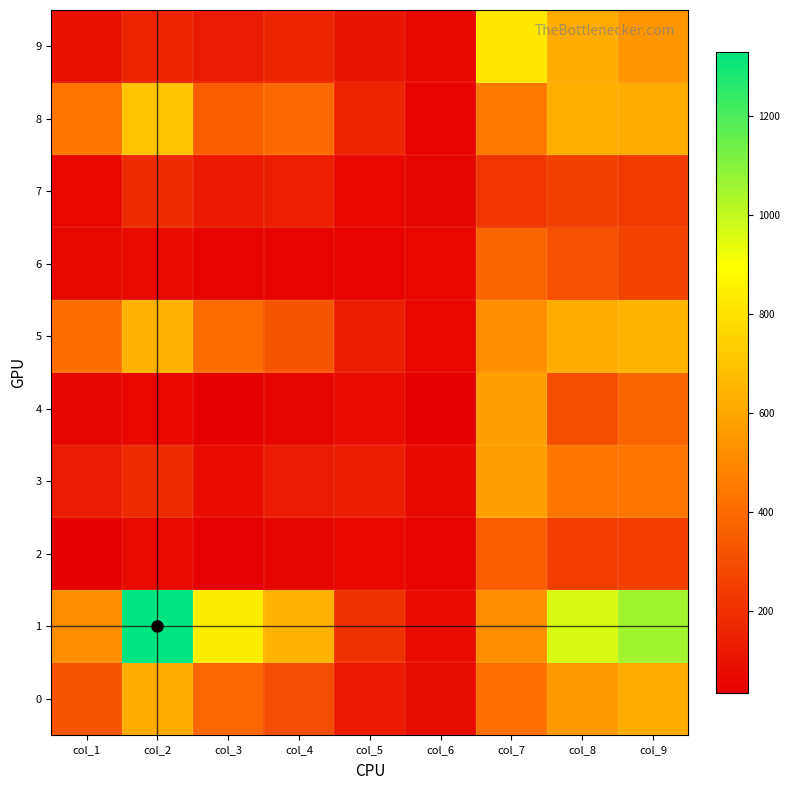

Reading right to left, extract all data points from this chart.

0: col_9=620	col_8=553	col_7=414	col_6=76	col_5=120	col_4=295	col_3=387	col_2=612	col_1=322
1: col_9=1052	col_8=963	col_7=518	col_6=82	col_5=204	col_4=644	col_3=834	col_2=1329	col_1=515
2: col_9=248	col_8=242	col_7=348	col_6=46	col_5=62	col_4=57	col_3=43	col_2=74	col_1=39
3: col_9=437	col_8=438	col_7=577	col_6=67	col_5=131	col_4=126	col_3=84	col_2=181	col_1=126
4: col_9=380	col_8=300	col_7=580	col_6=34	col_5=82	col_4=56	col_3=39	col_2=61	col_1=58
5: col_9=648	col_8=618	col_7=517	col_6=64	col_5=131	col_4=323	col_3=408	col_2=640	col_1=411
6: col_9=260	col_8=303	col_7=380	col_6=60	col_5=47	col_4=54	col_3=54	col_2=71	col_1=66
7: col_9=229	col_8=254	col_7=219	col_6=58	col_5=61	col_4=136	col_3=120	col_2=182	col_1=63
8: col_9=617	col_8=623	col_7=447	col_6=46	col_5=159	col_4=398	col_3=354	col_2=700	col_1=437
9: col_9=542	col_8=614	col_7=816	col_6=67	col_5=107	col_4=156	col_3=126	col_2=159	col_1=95